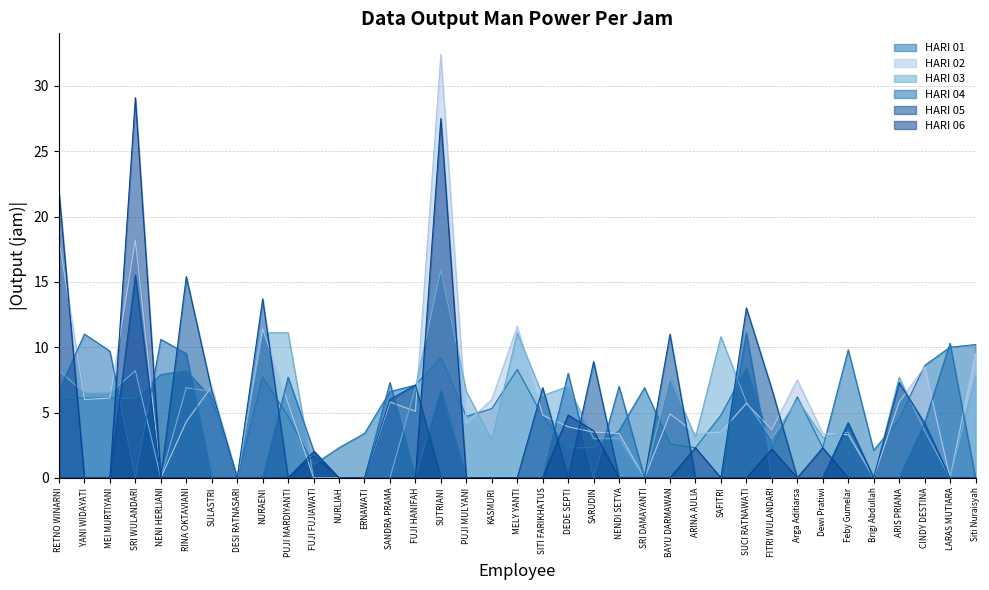

Which series ends up on top after the final intersection of HARI 05 and HARI 04?

HARI 04